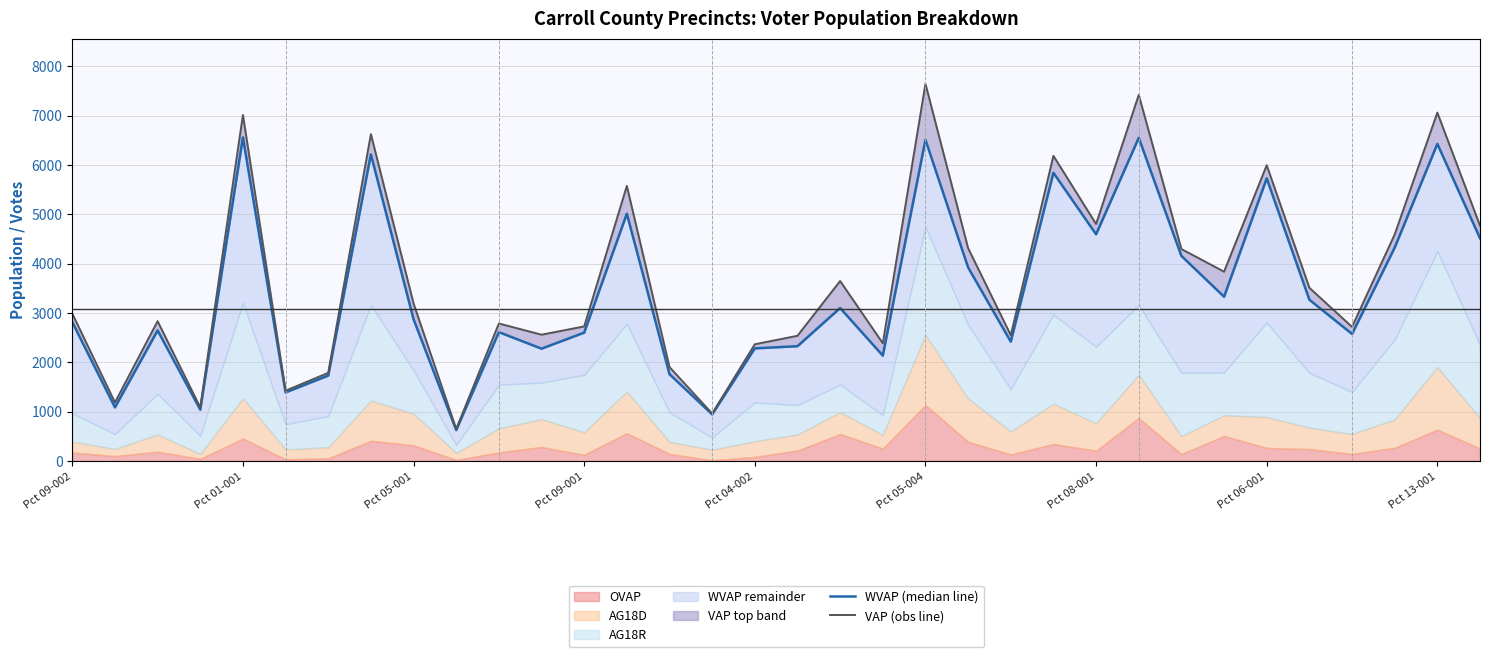

What position from the left is Pct 05-004?

21